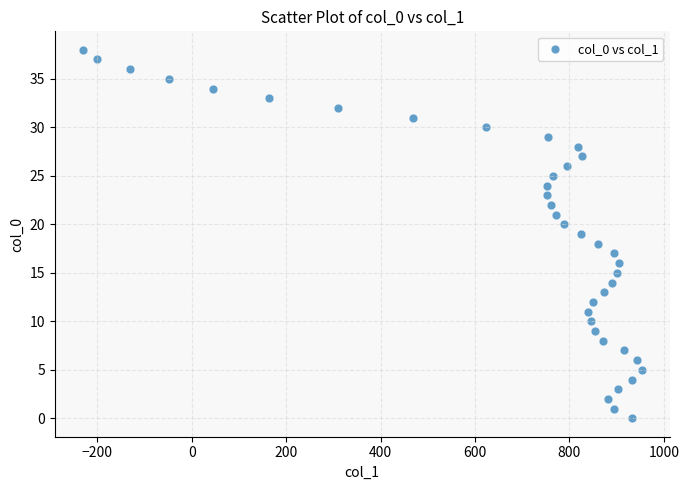

What is the range of Y values (max minus min)?

38